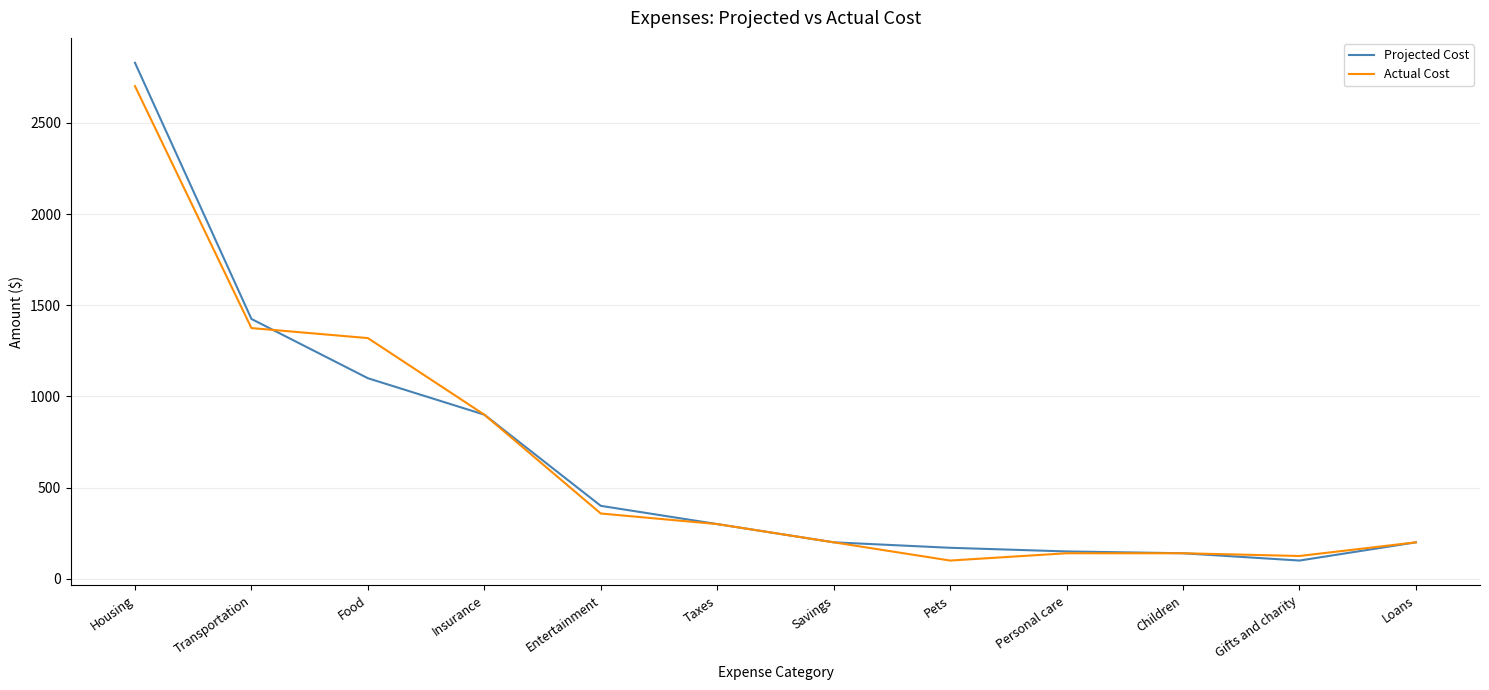

How many values in the Projected Cost series are below 300?

6